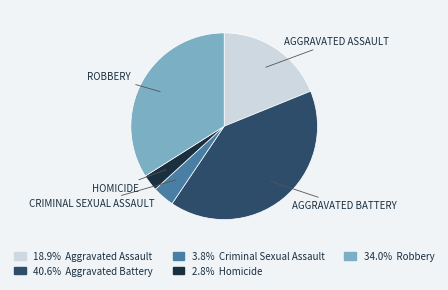

Does any single category account for the majority?

No